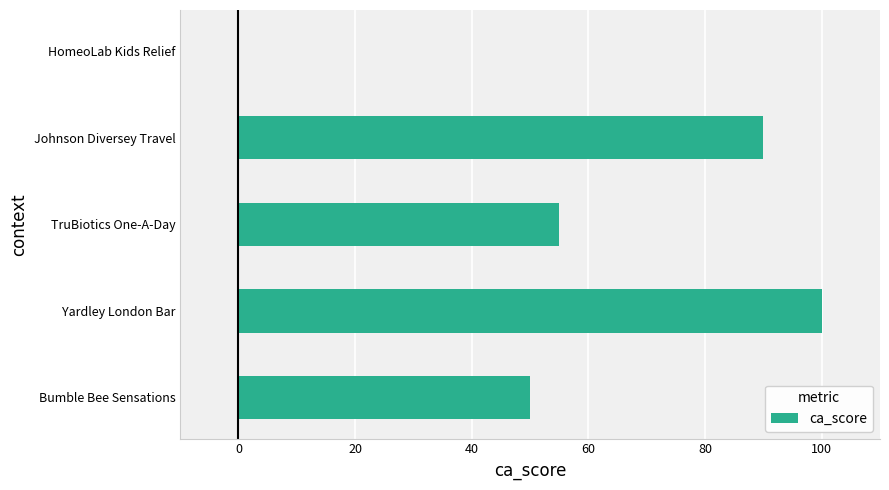

Which has a higher value, TruBiotics One-A-Day or Bumble Bee Sensations?

TruBiotics One-A-Day